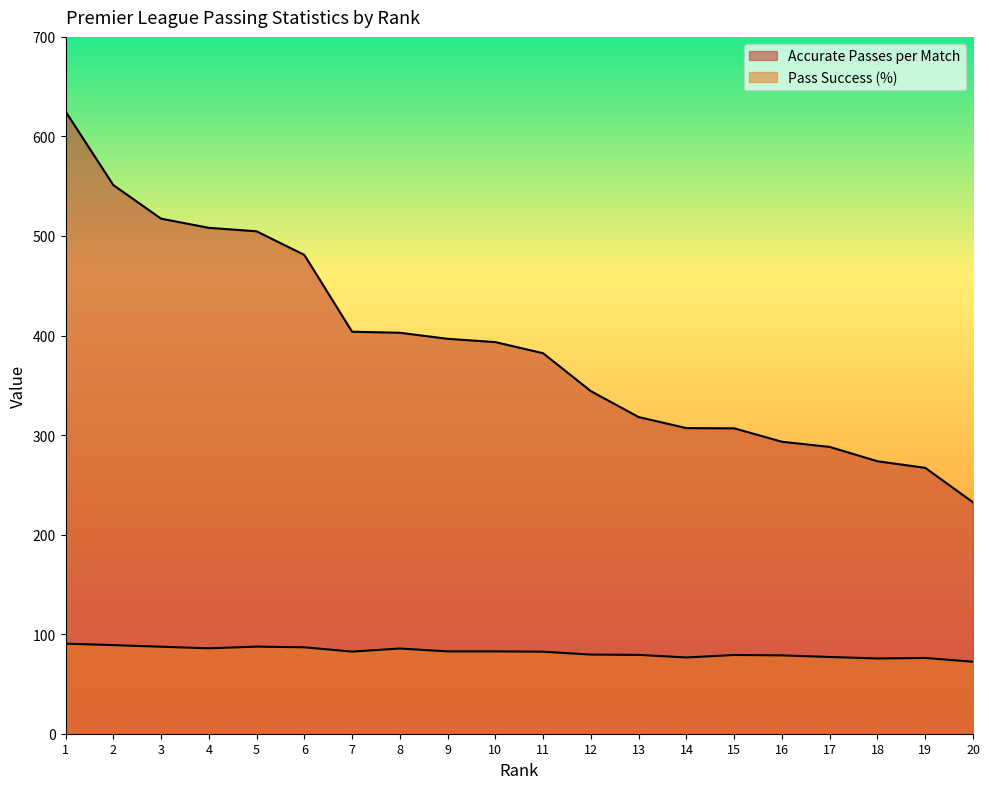

Is the value of Accurate Passes per Match at 14 greater than the value of Pass Success (%) at 5?

Yes